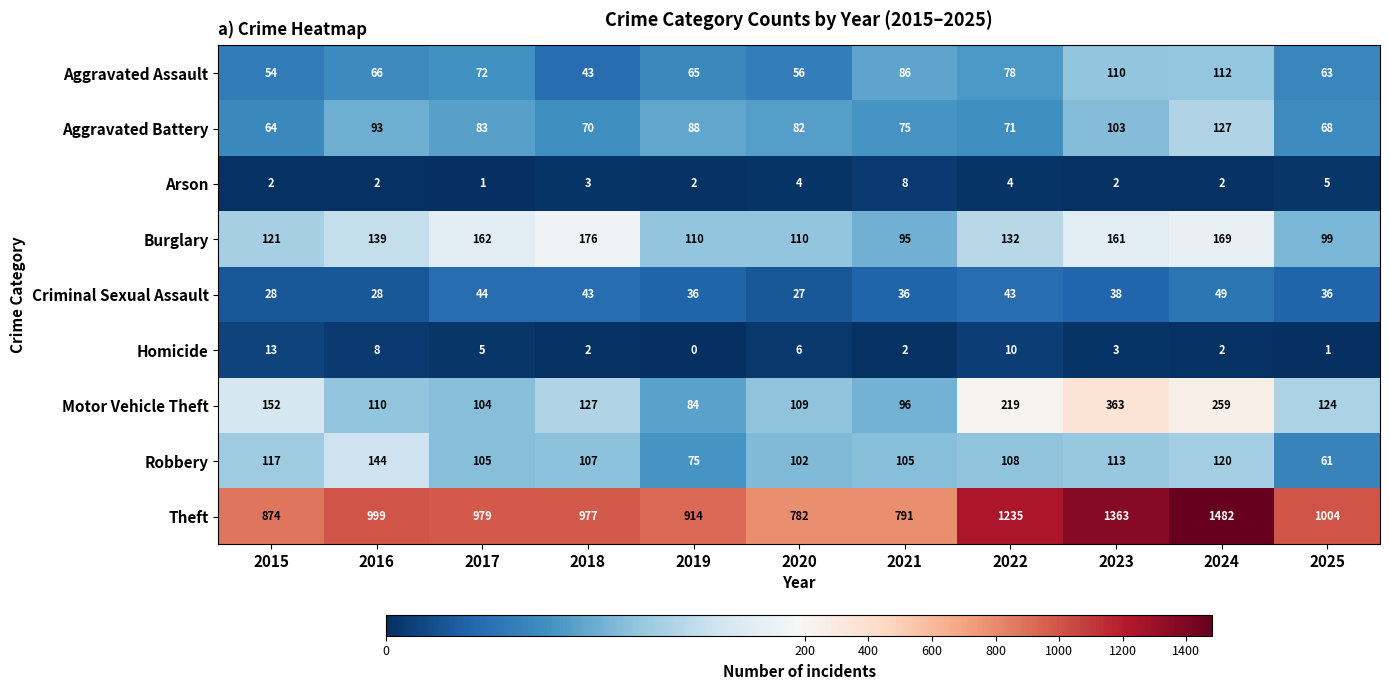

List the series in order of their peak value, highest first.

Theft, Motor Vehicle Theft, Burglary, Robbery, Aggravated Battery, Aggravated Assault, Criminal Sexual Assault, Homicide, Arson